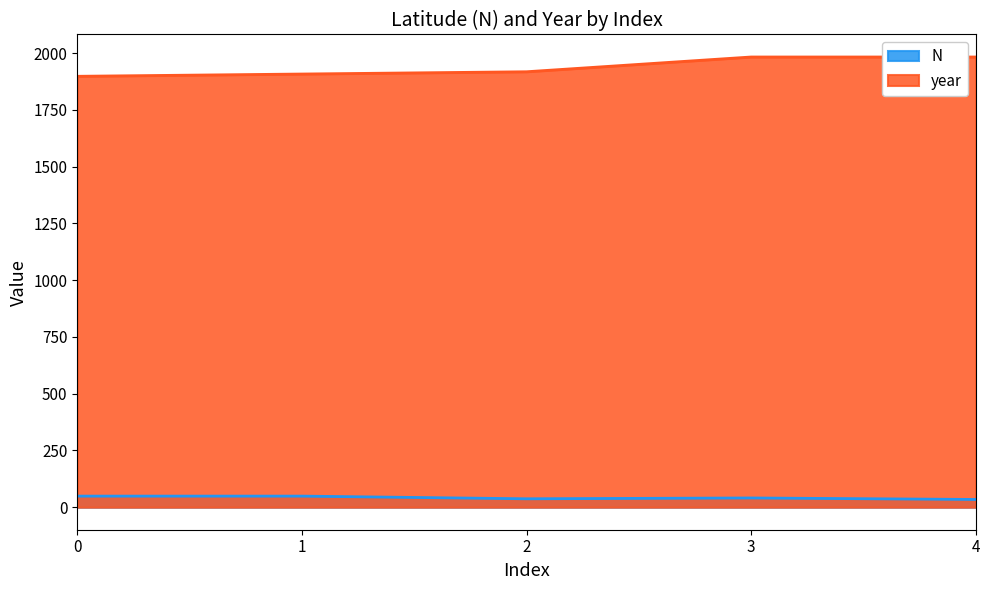

True or false: year and N intersect in this chart.

False